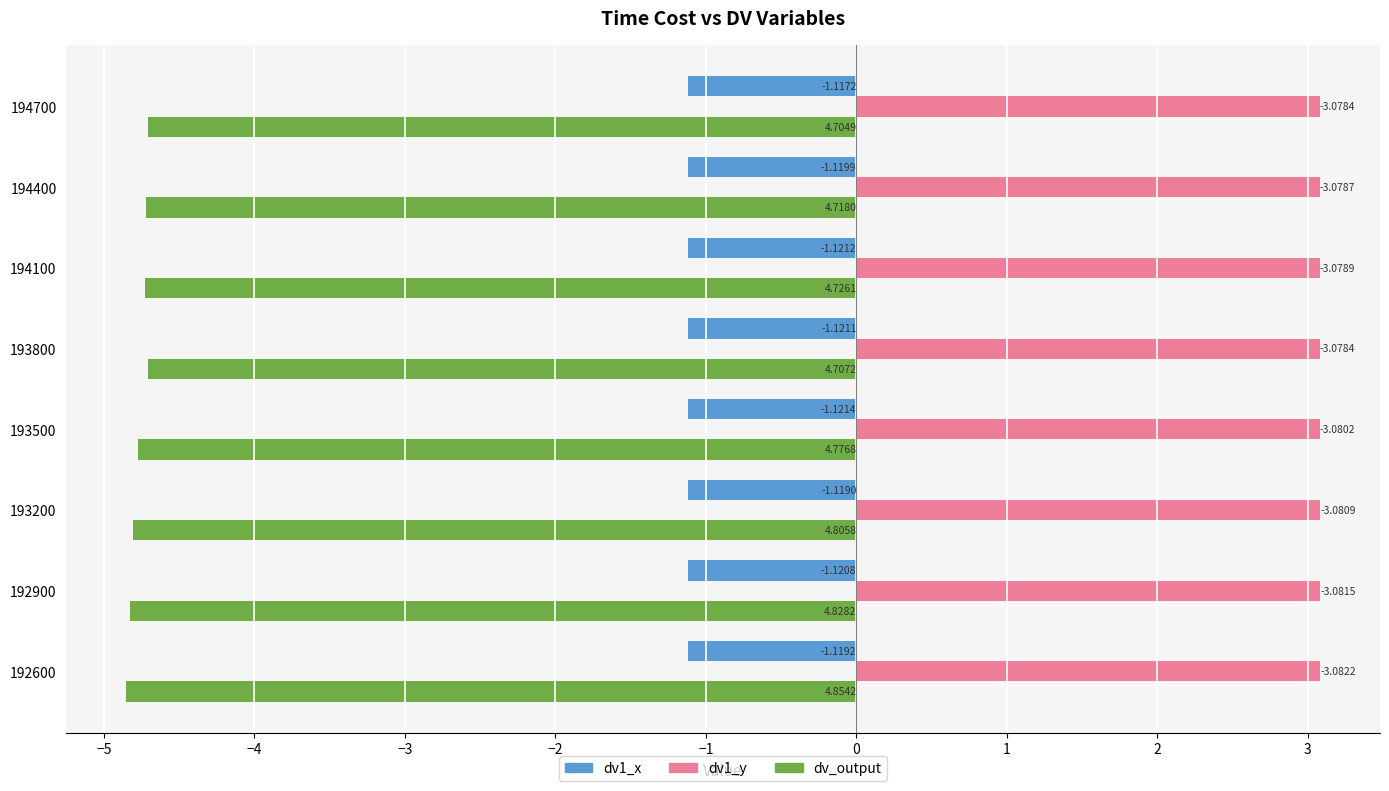

What is the difference between the second highest and minimum values in the dv_output series?

0.1